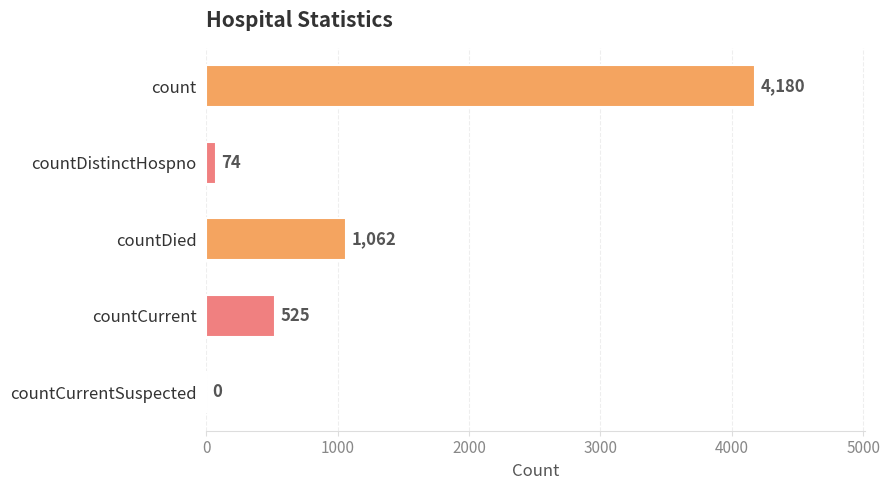

What is the average value?

1168